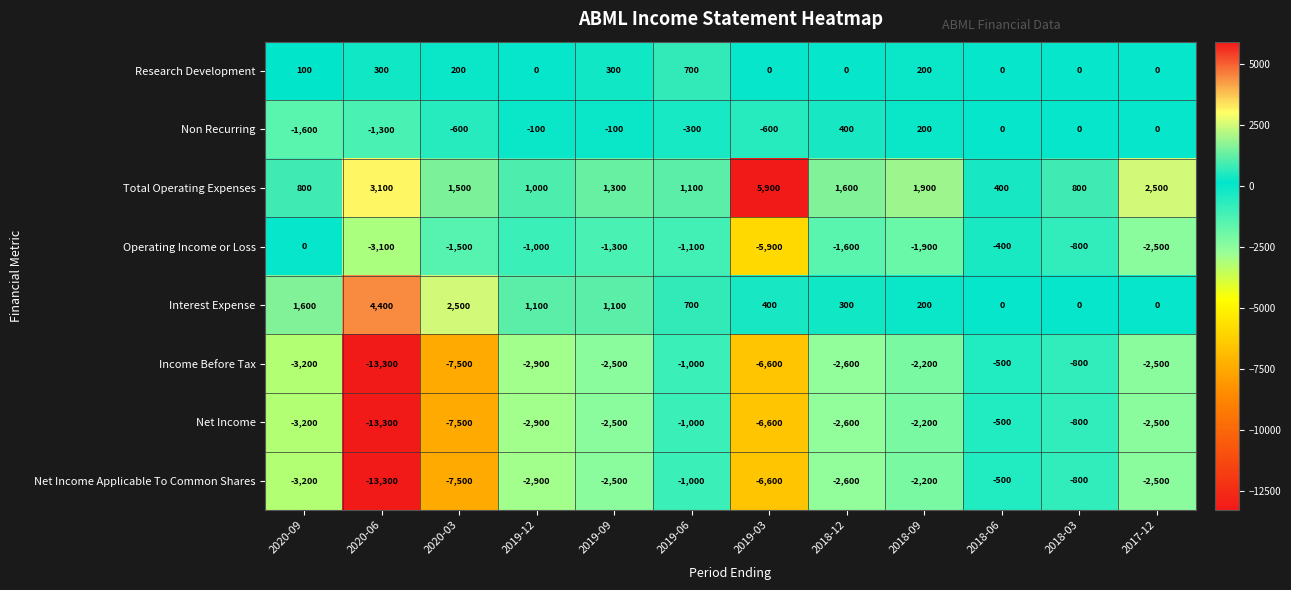

Where is Net Income Applicable To Common Shares nearest to the value -6900?

2019-03